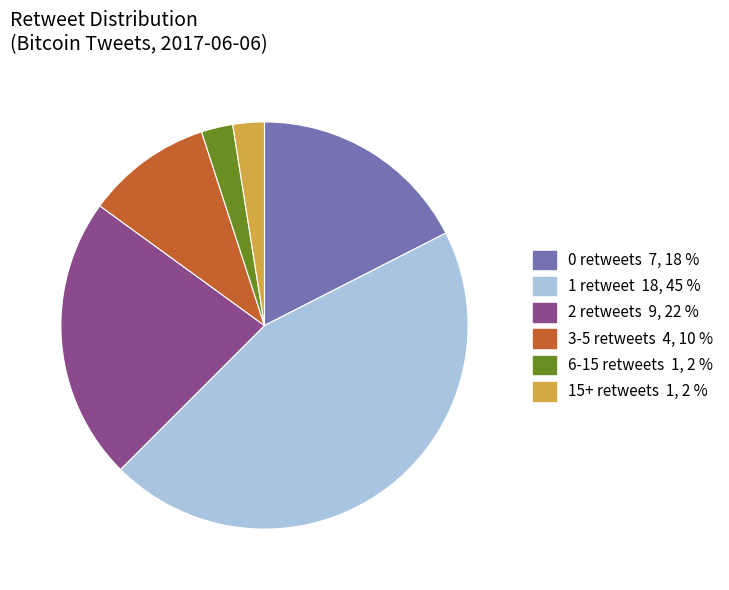

Is there any slice that represents more than half of the pie?

No